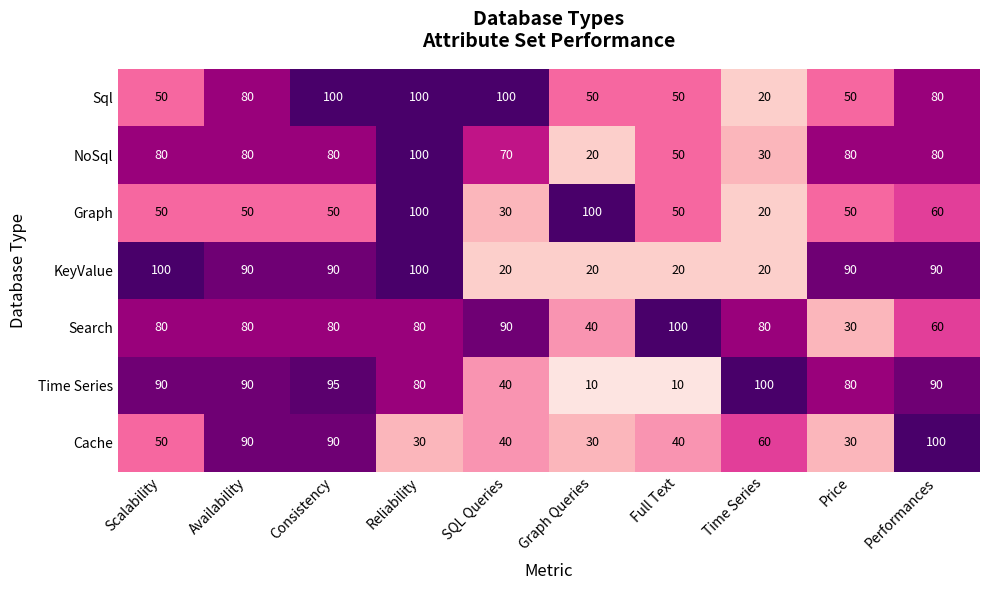

What is the average value of the Cache series?

56